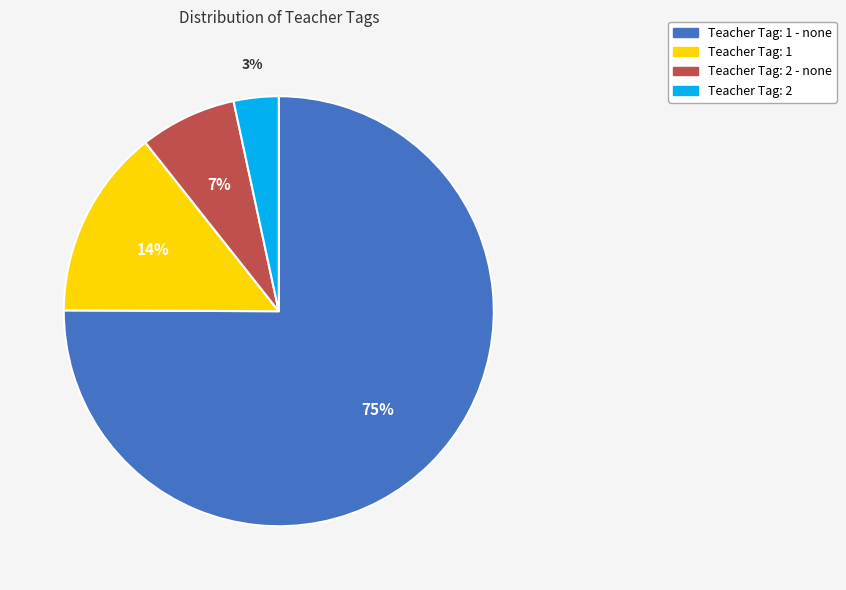

Does any single category account for the majority?

Yes